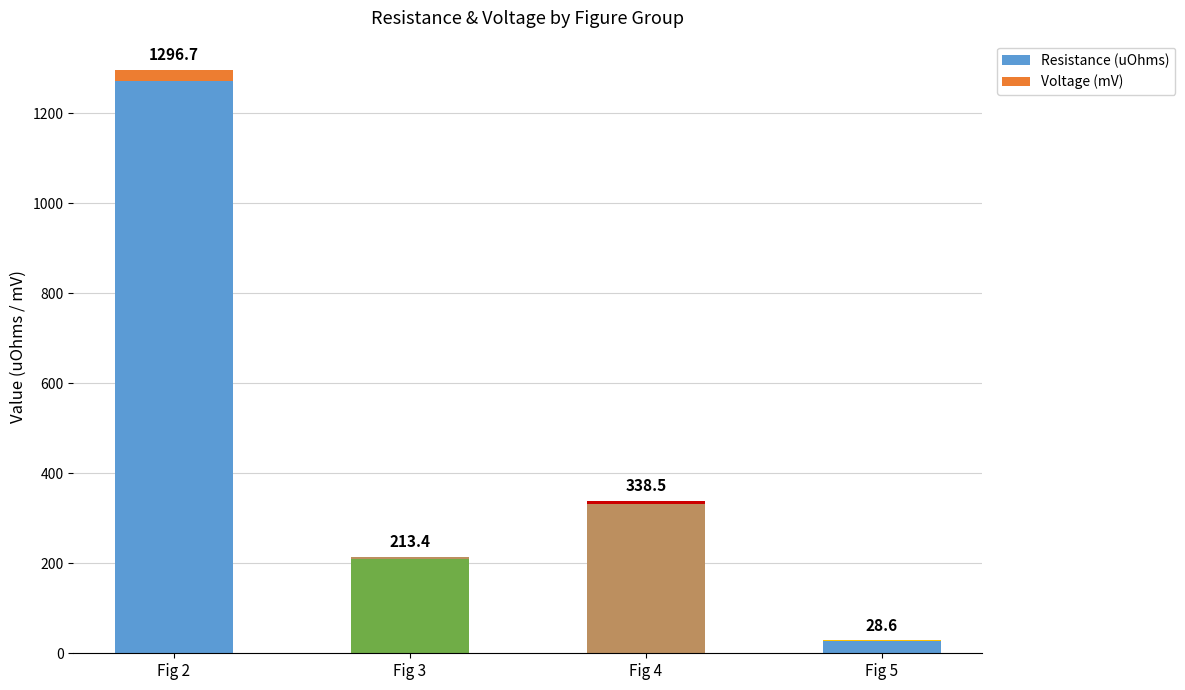

Which category has the highest value in the Resistance (uOhms) series?

Fig 2